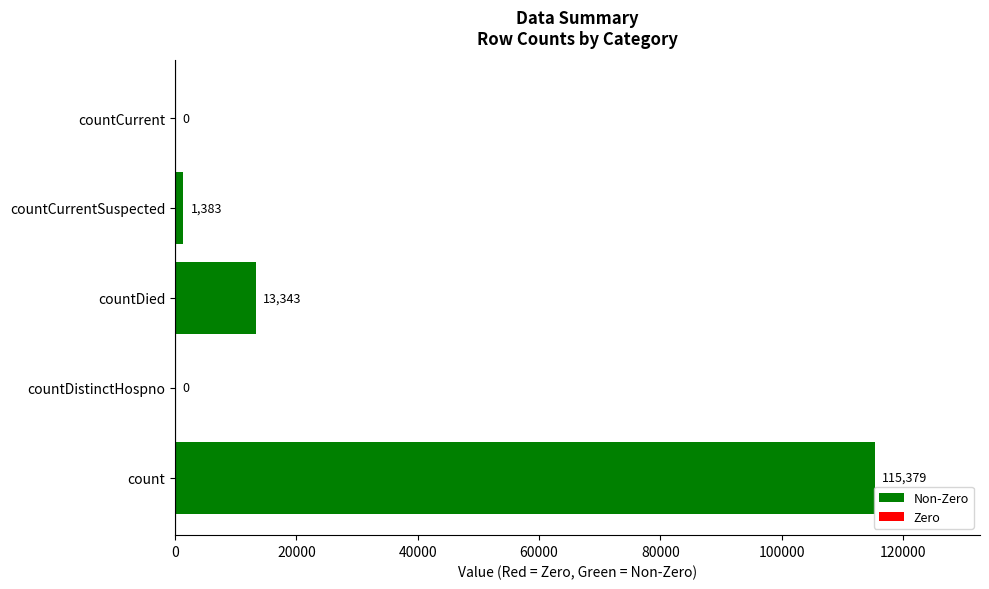

What is the difference between the second highest and second lowest values?

13343